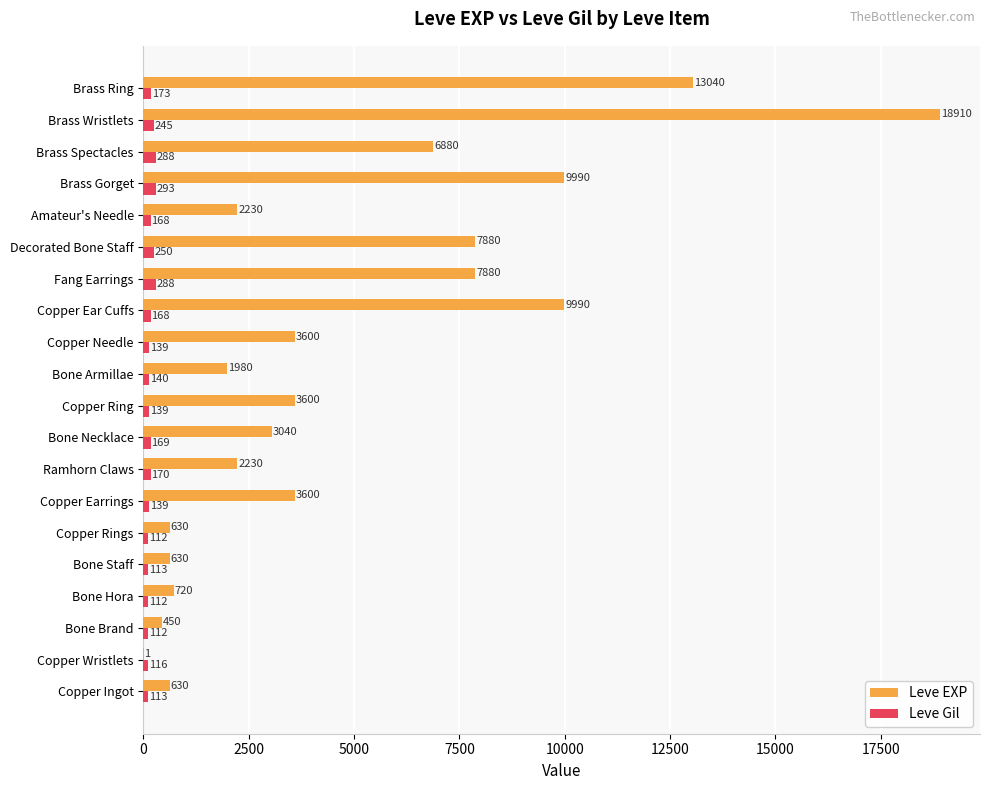

Is it true that Leve Gil equals 113 at Bone Staff?

True